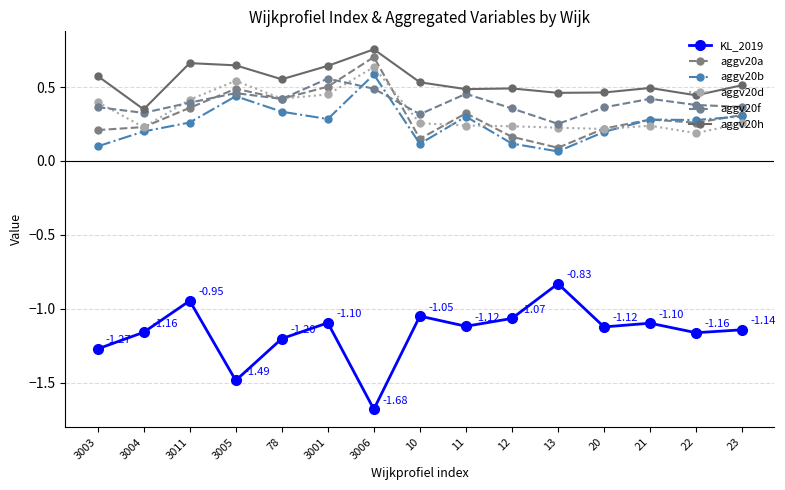

Which series changed the most between 78 and 3001?

aggv20f